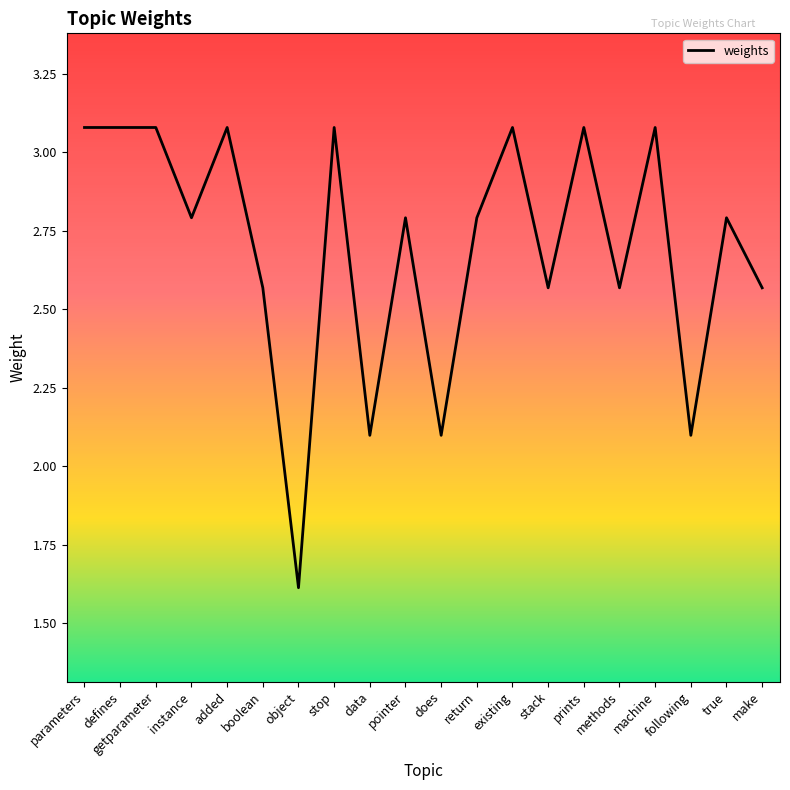

True or false: the data shows 3.1 at prints.

True